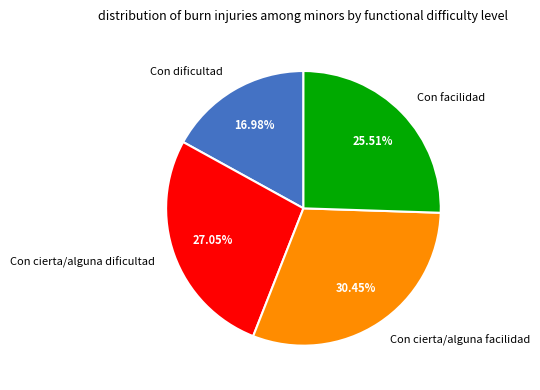

Count the number of slices in the pie.

4